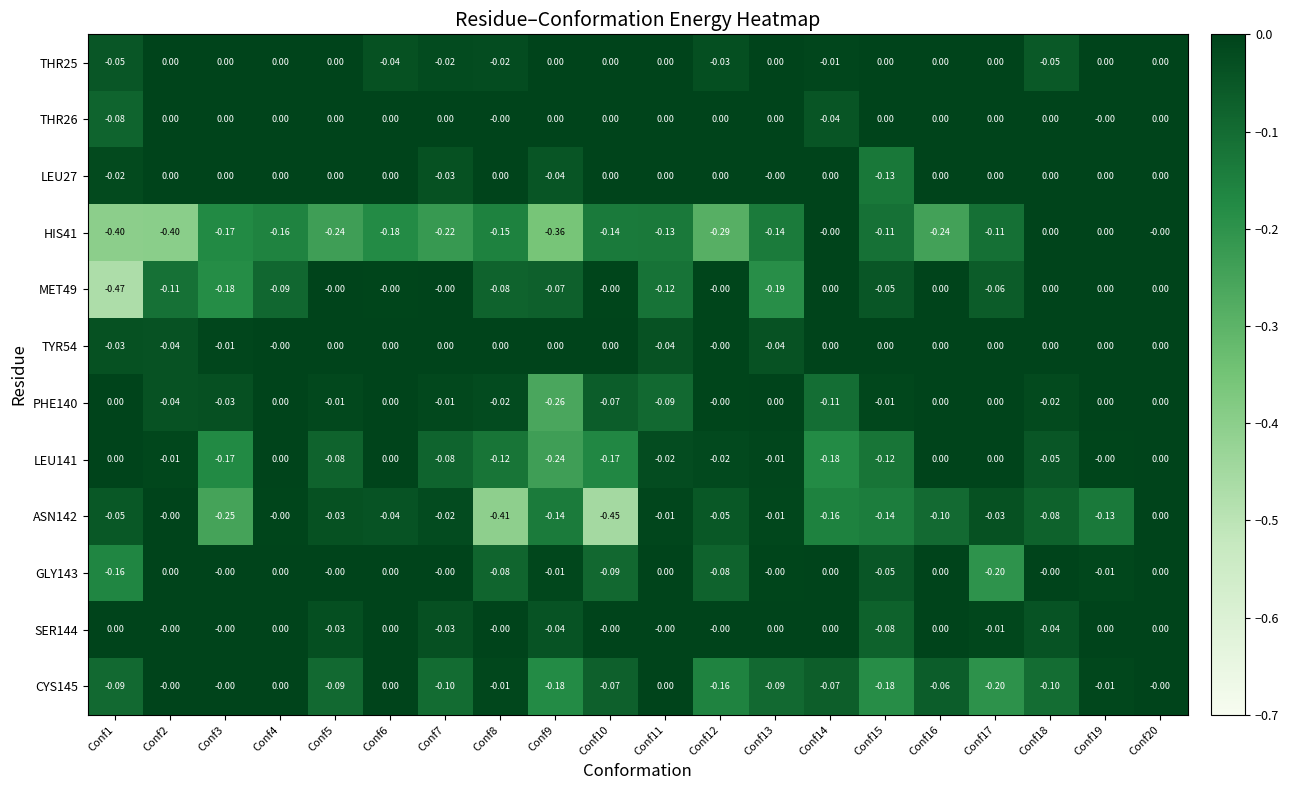

Is the value of THR26 at Conf14 greater than the value of GLY143 at Conf7?

No